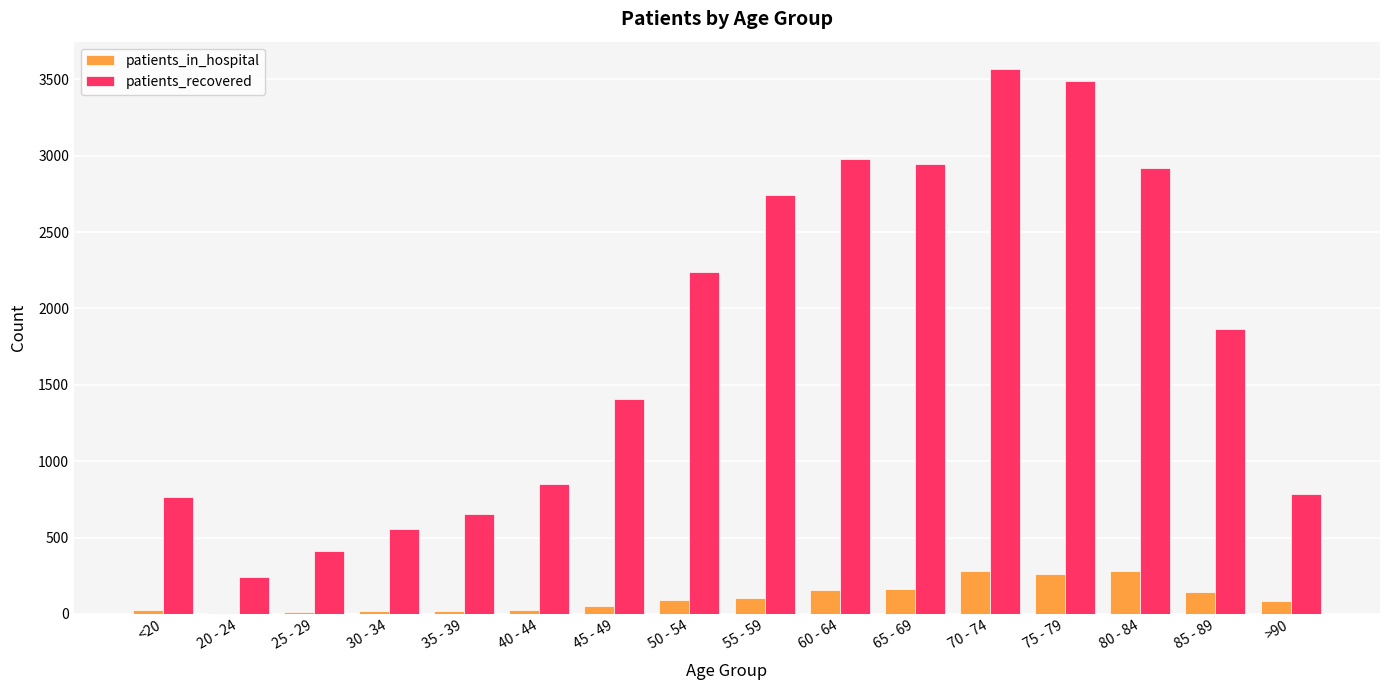

What is the greatest value displayed?

3568